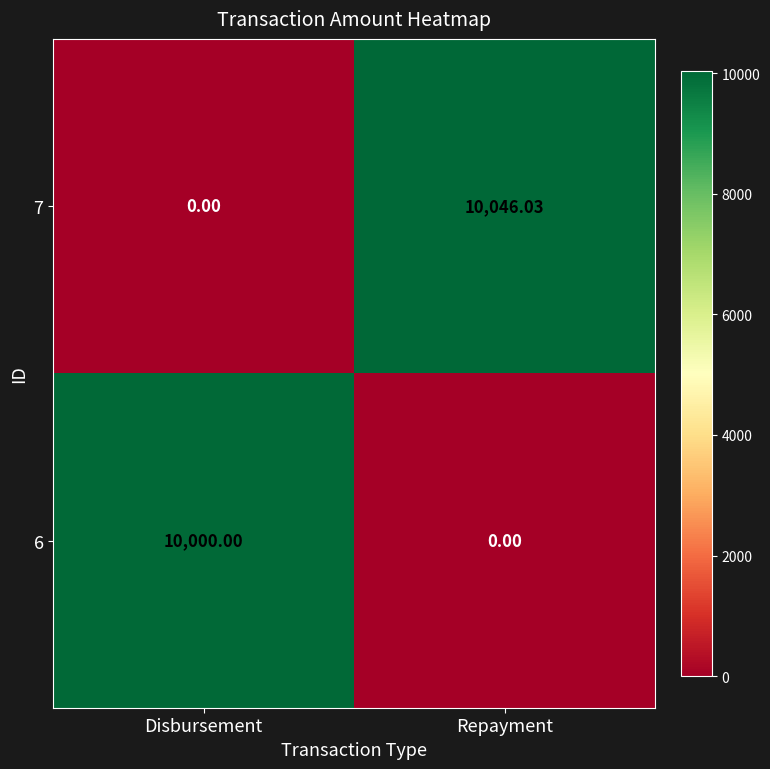

At which label does 6 reach its minimum?

Repayment